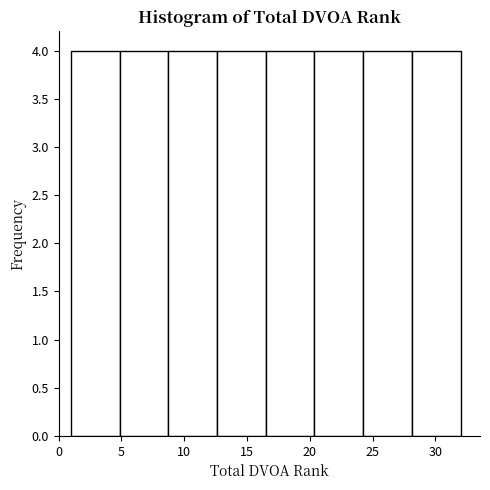

Reading left to right, list every bar in this chart as the range it spans on the x-axis followed by its height. Neither the bar edges nor the heights are printed on the chart, so give them approximately, as read against the axes.

1.0 to 5.0: 4
5.0 to 9.0: 4
9.0 to 12.5: 4
12.5 to 16.5: 4
16.5 to 20.5: 4
20.5 to 24.5: 4
24.5 to 28.0: 4
28.0 to 32.0: 4